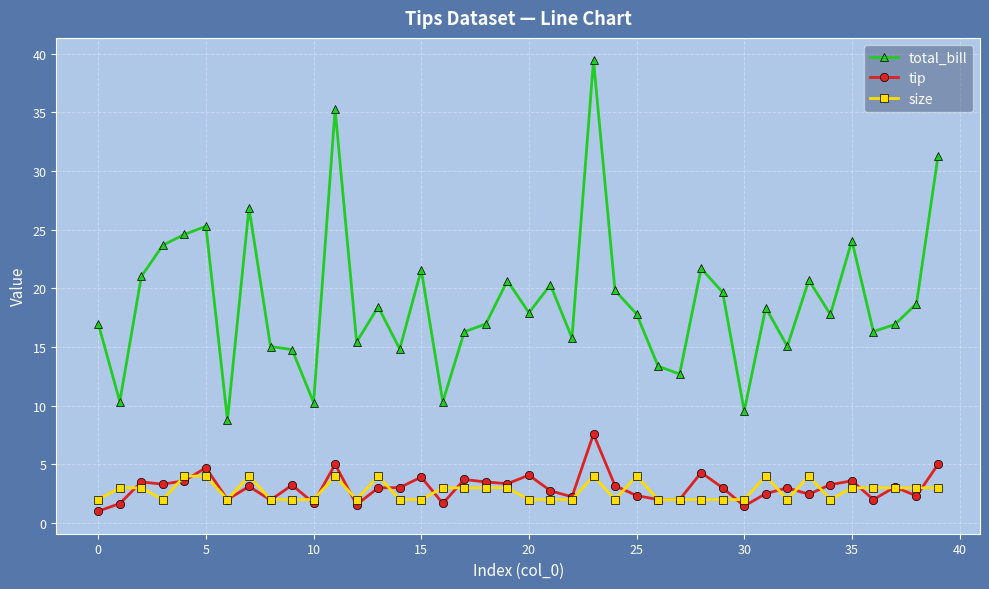

What is the value of the tip point at the 18th from the left?

3.7